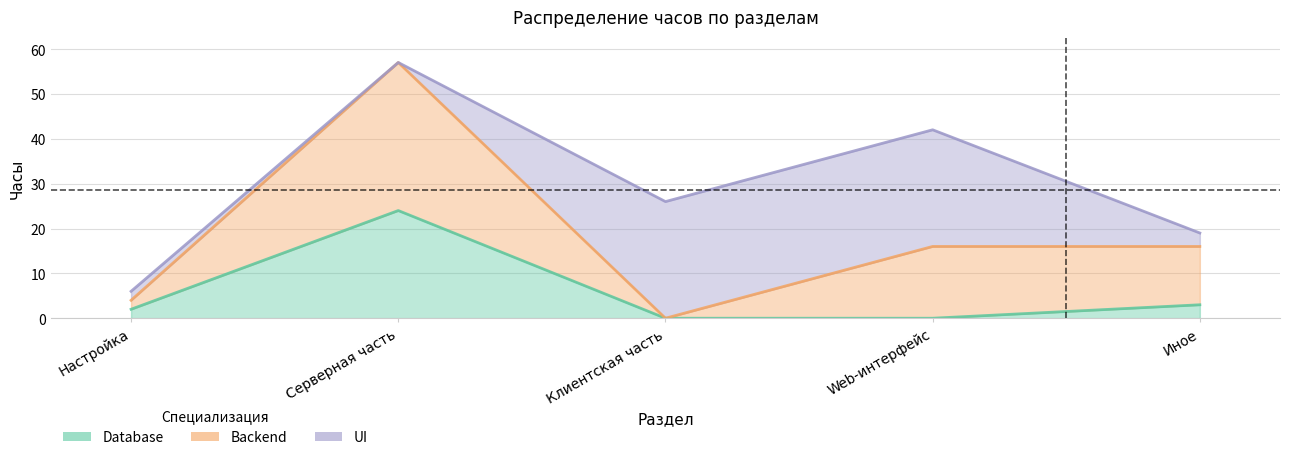

In UI, how many points are lower than both neighbors (excluding endpoints)?

1